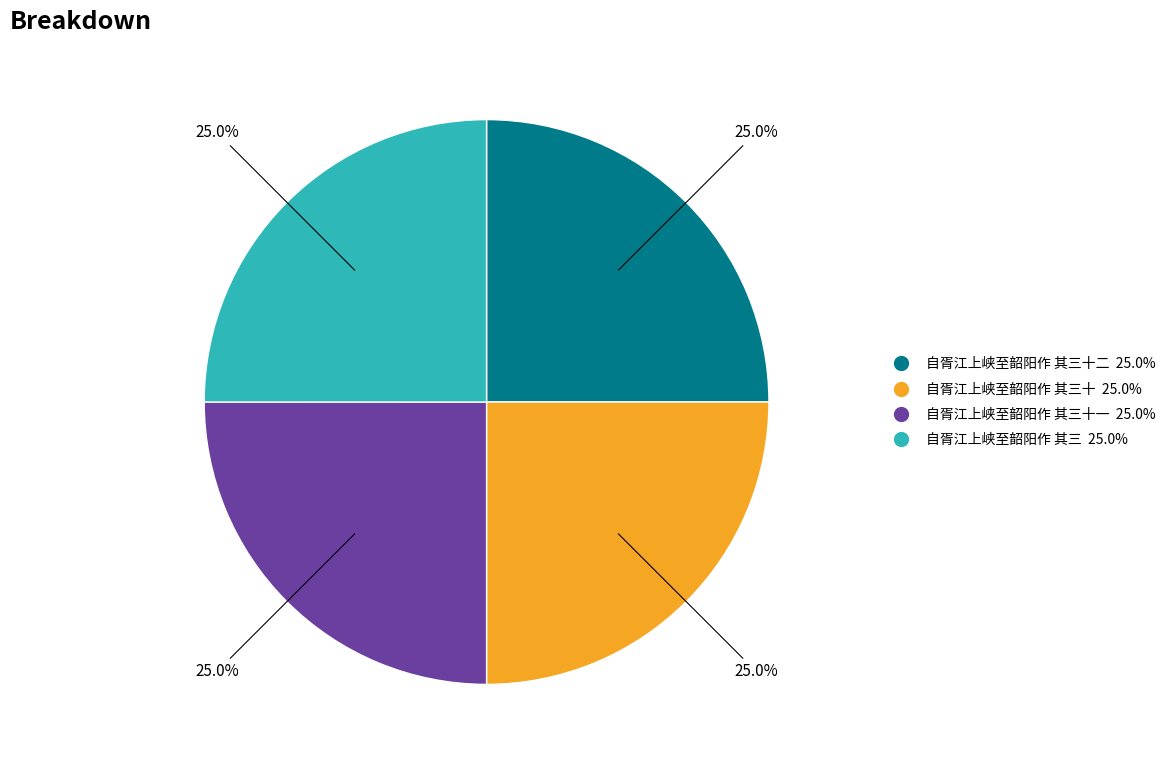

Does any single category account for the majority?

No